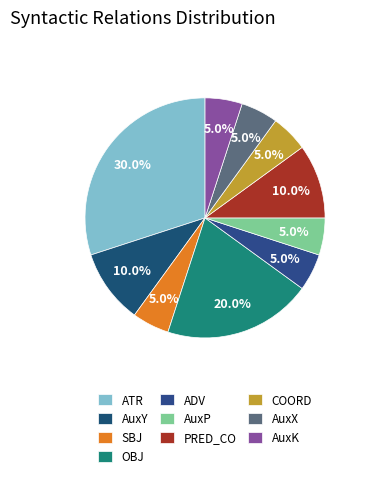

Which has a higher value, AuxK or ATR?

ATR